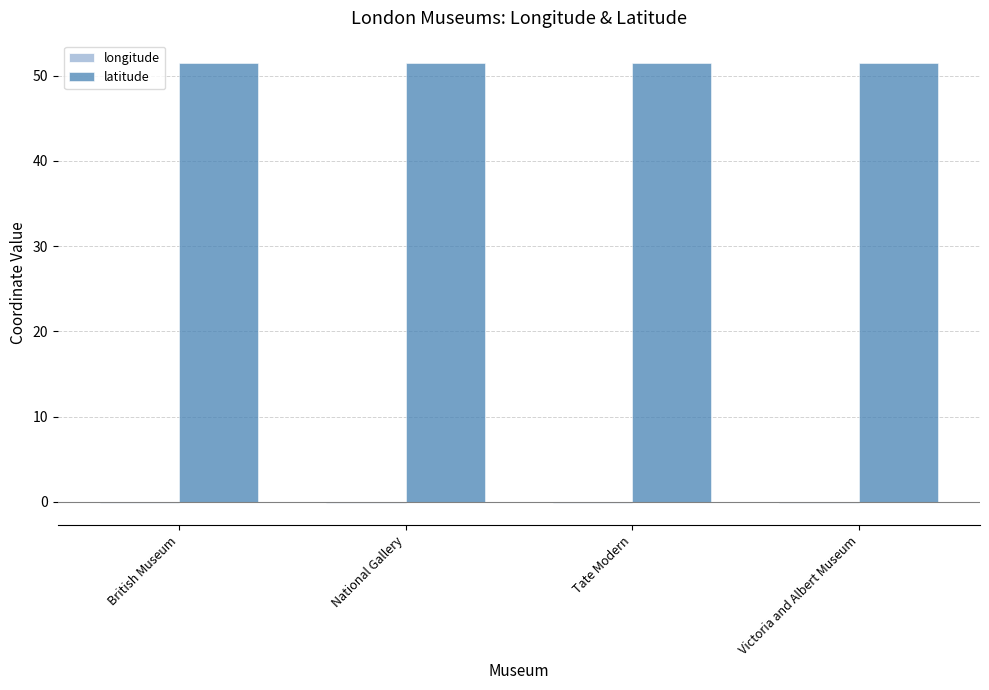

How many distinct data groups are displayed?

2